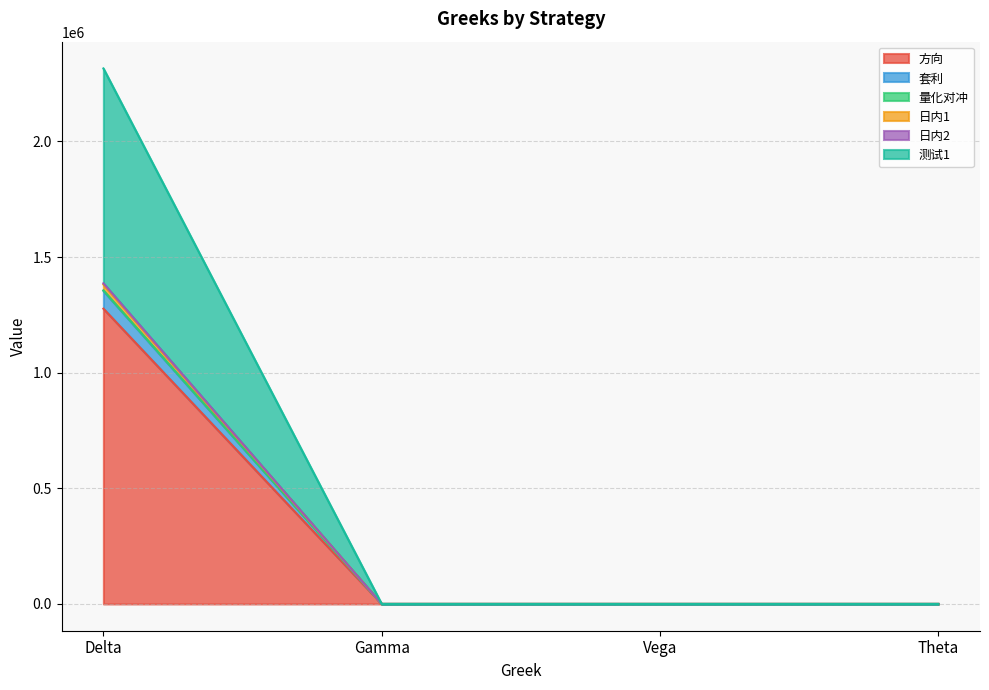

What is the label of the 1st point from the left?

Delta